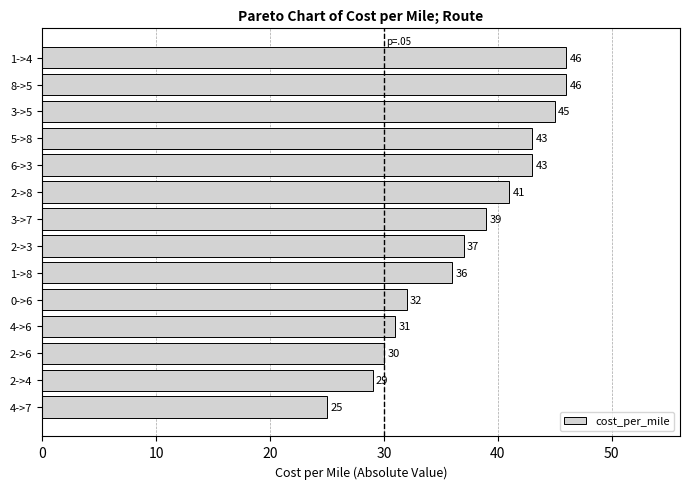

What is the difference between the maximum and minimum values?

21